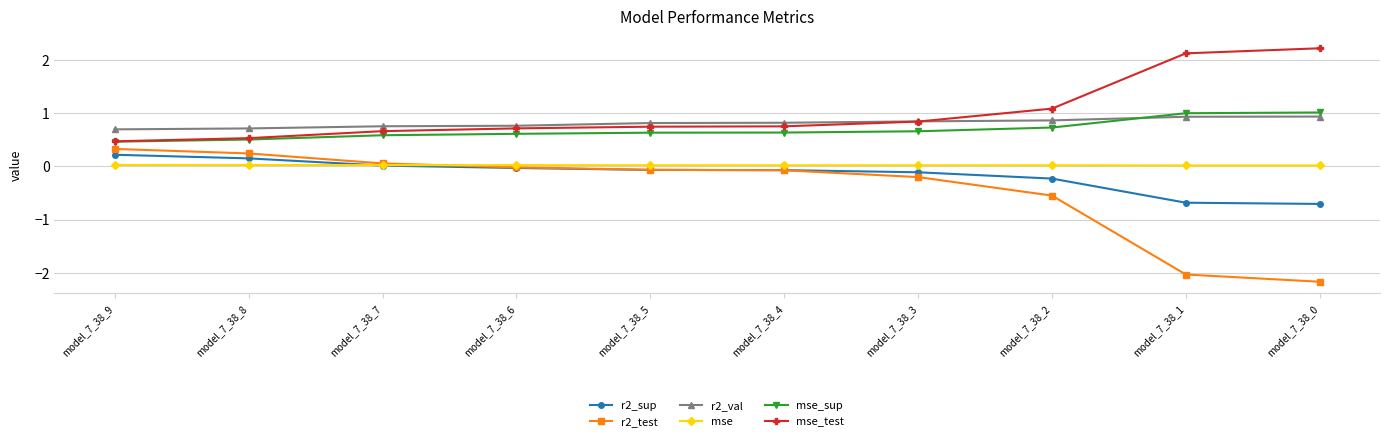

True or false: mse_test and r2_test intersect in this chart.

False